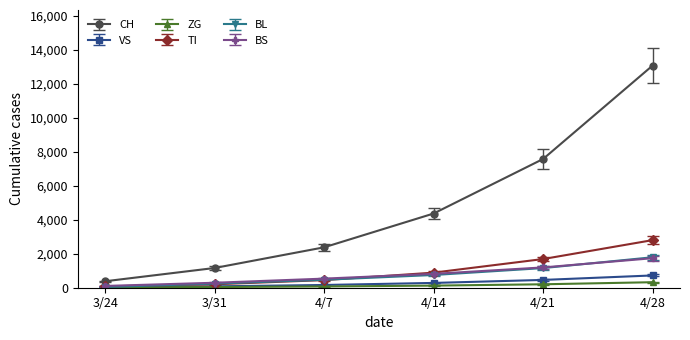

Is the value of BS at 4/7 greater than the value of CH at 4/14?

No